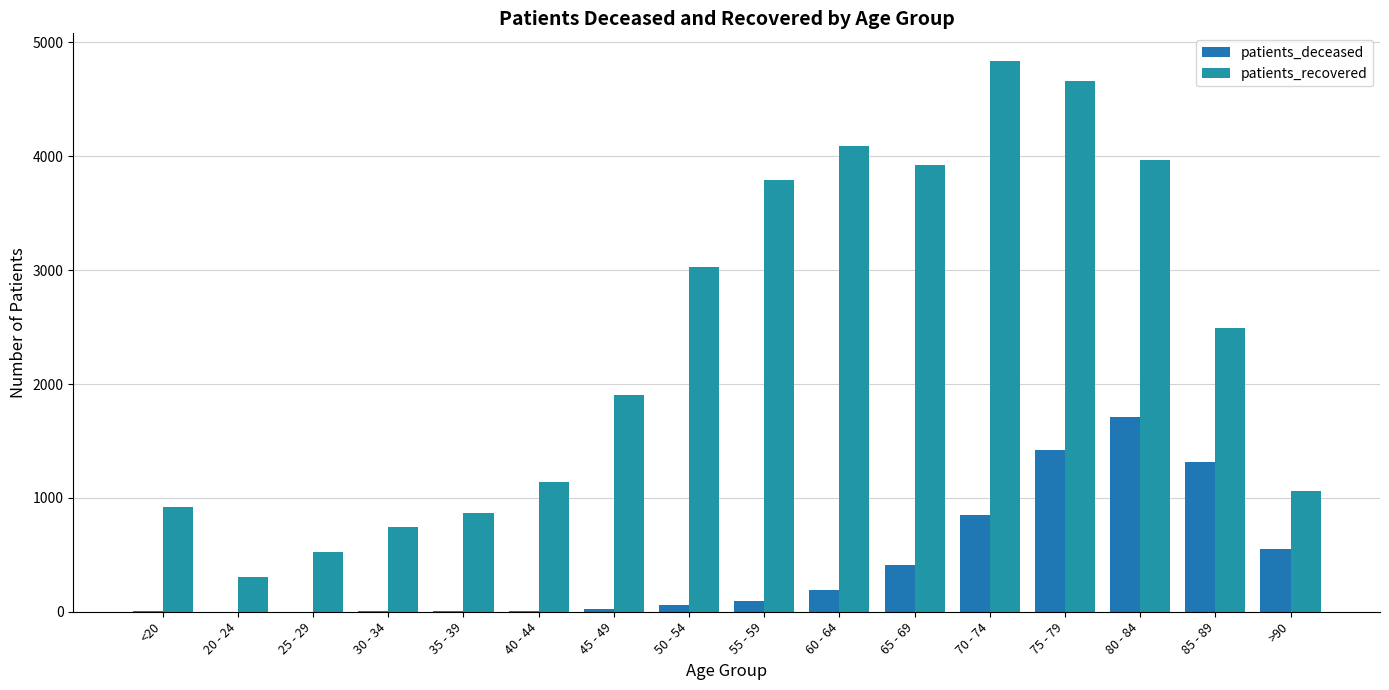

How many groups of bars are there?

16